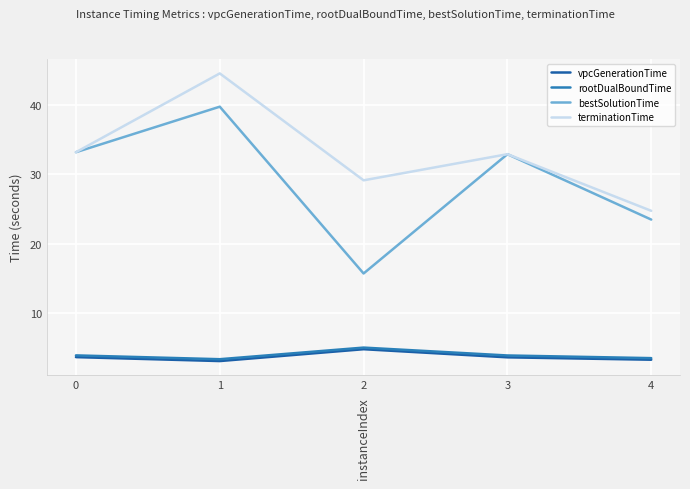

What is the total value across all series at 4?

55.2